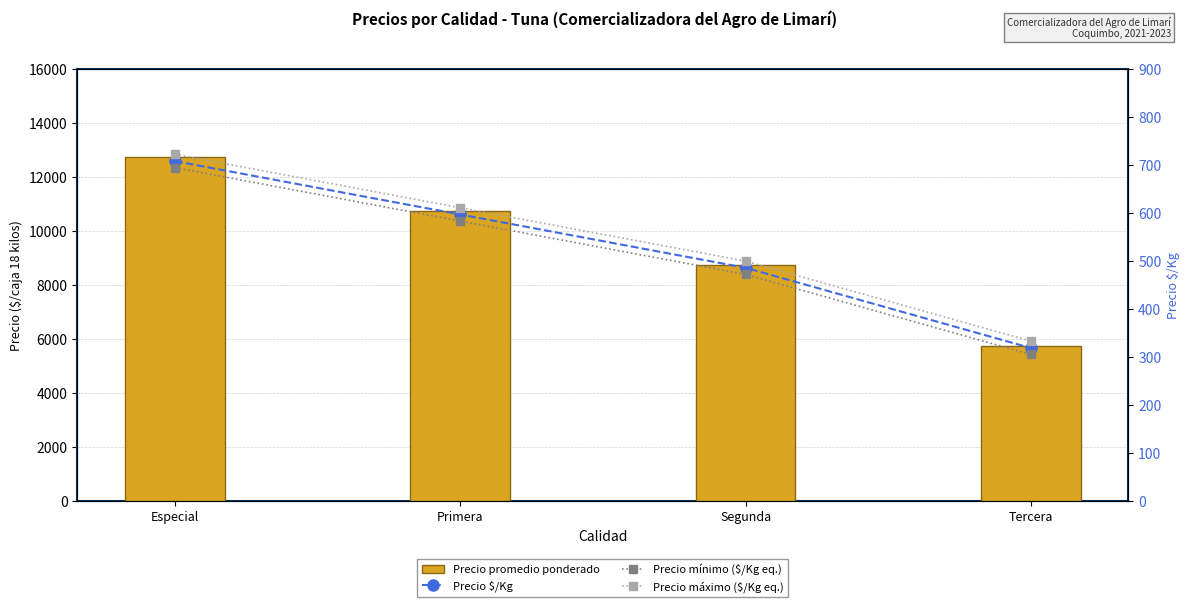

Which series changed the most between Especial and Segunda?

Precio promedio ponderado